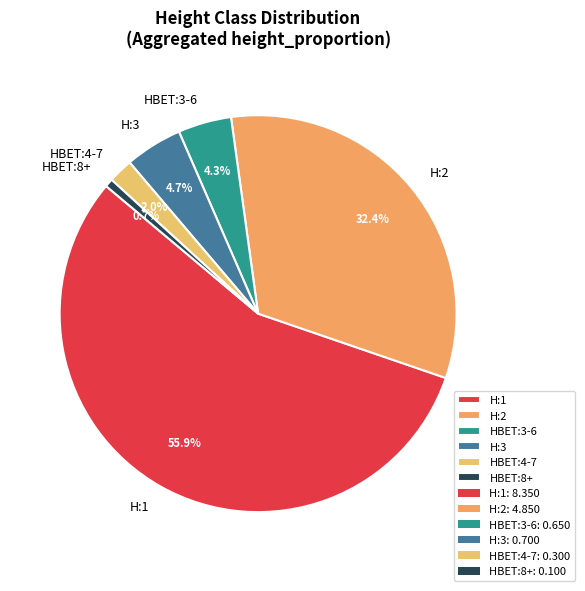

What is the ratio of the value at H:2 to the value at HBET:3-6?

7.5